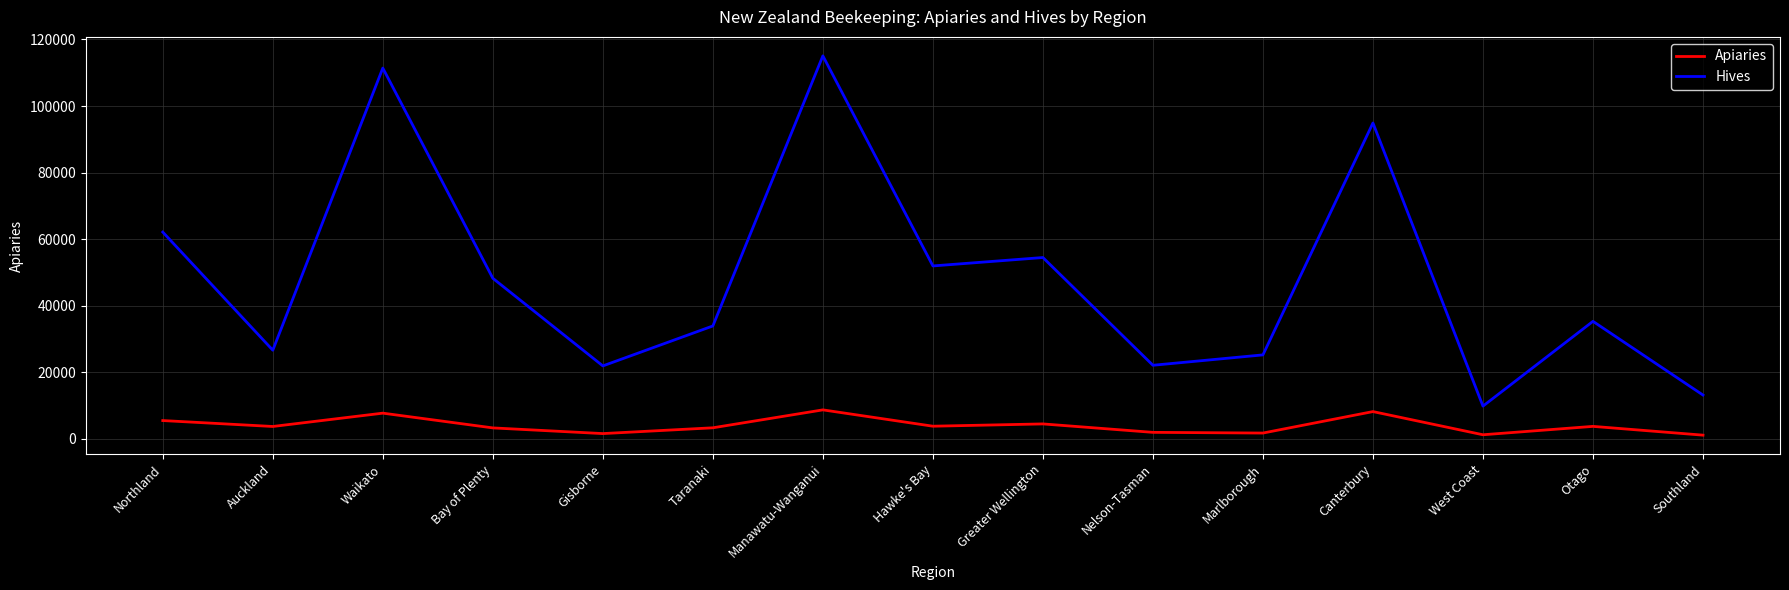

At which category does the chart reach its peak across all series?

Manawatu-Wanganui